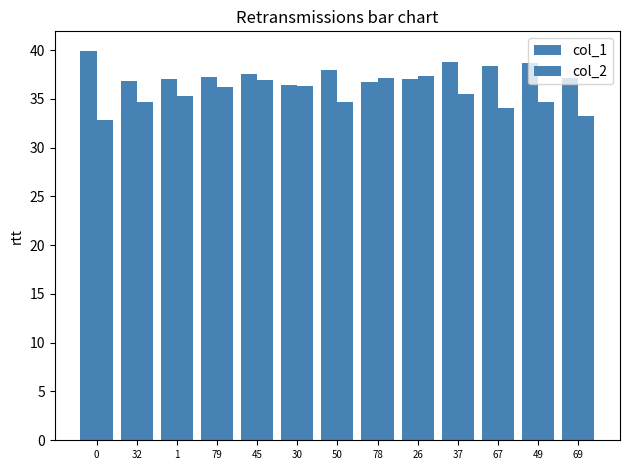

How many bars are there in each group?

2